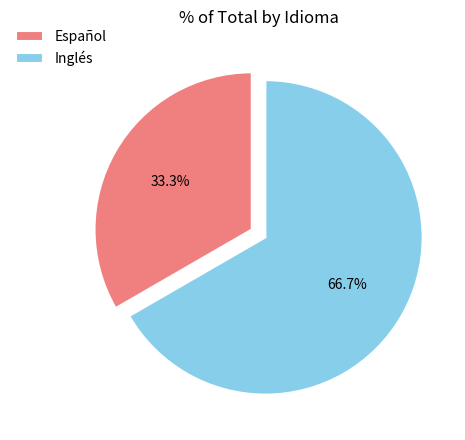

The Español slice represents 46% of the pie. True or false?

False